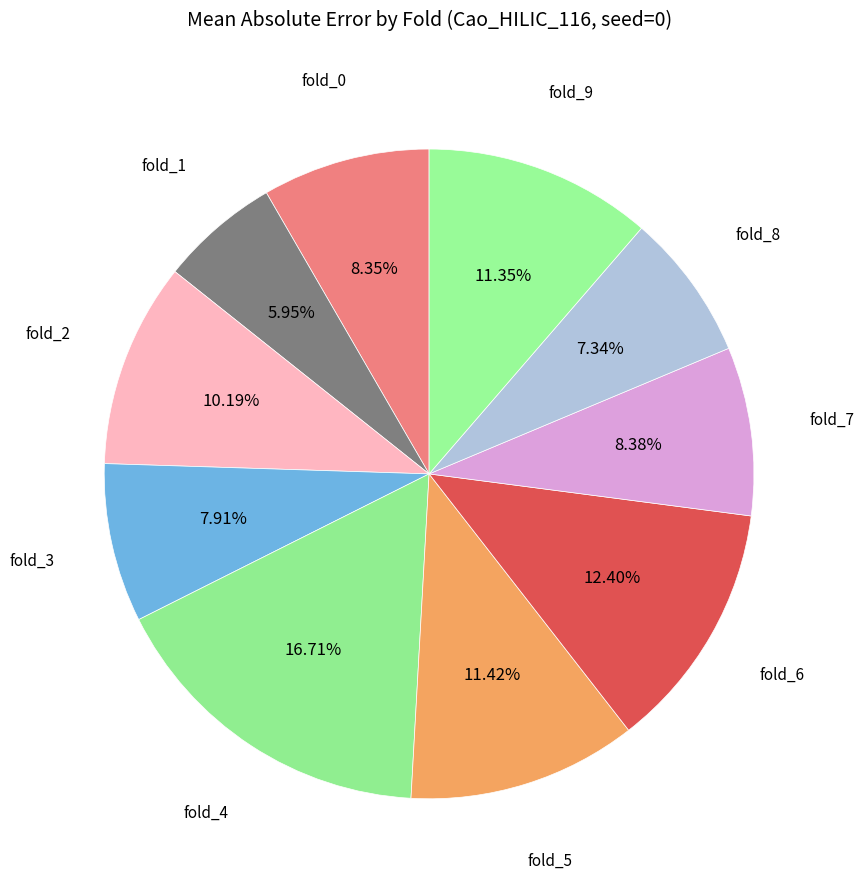

Is there any slice that represents more than half of the pie?

No